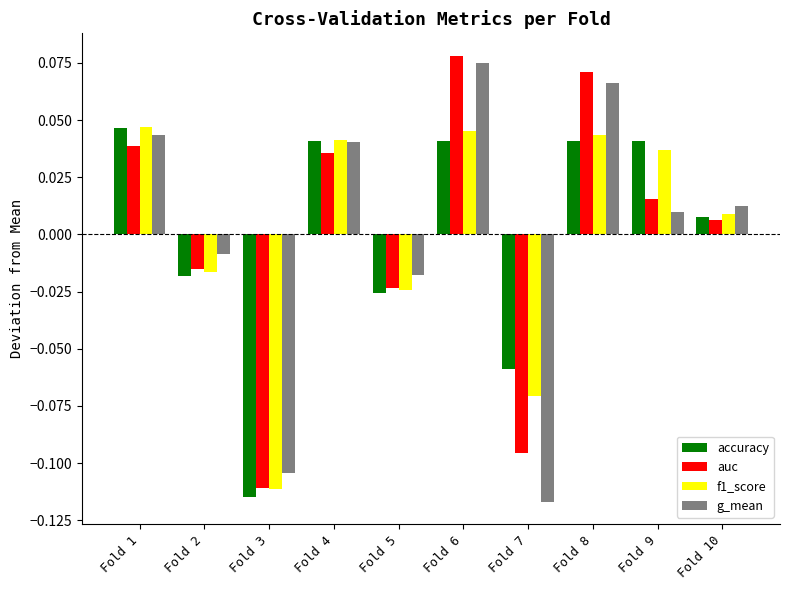

How many data points in g_mean are above 0?

6